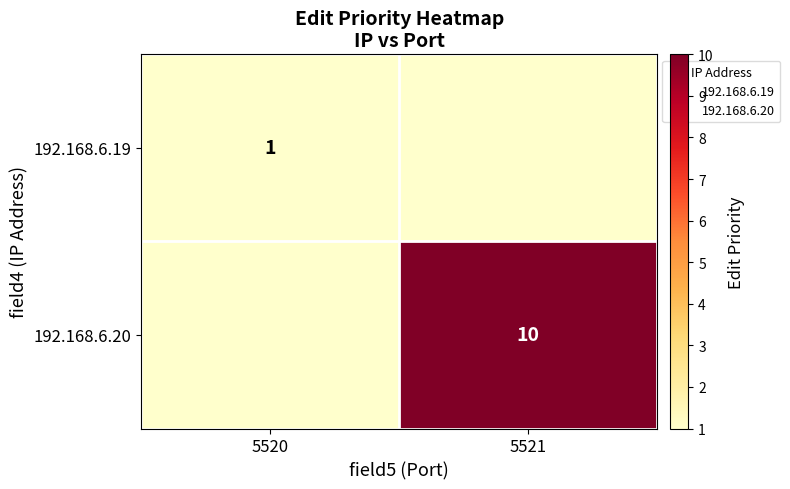

True or false: 192.168.6.19 has a value of 0 at 5520.

False